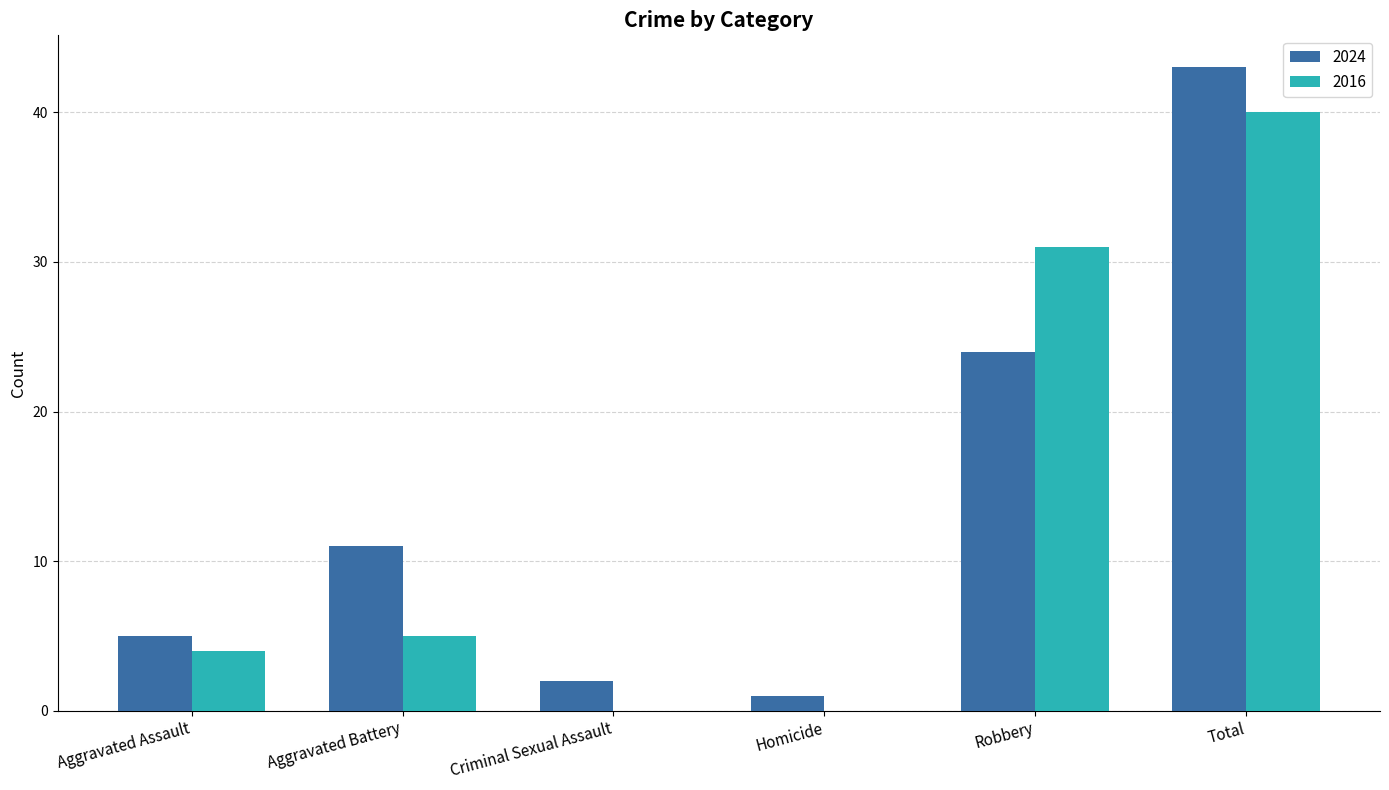

What is the sum of all 2016 values?

80